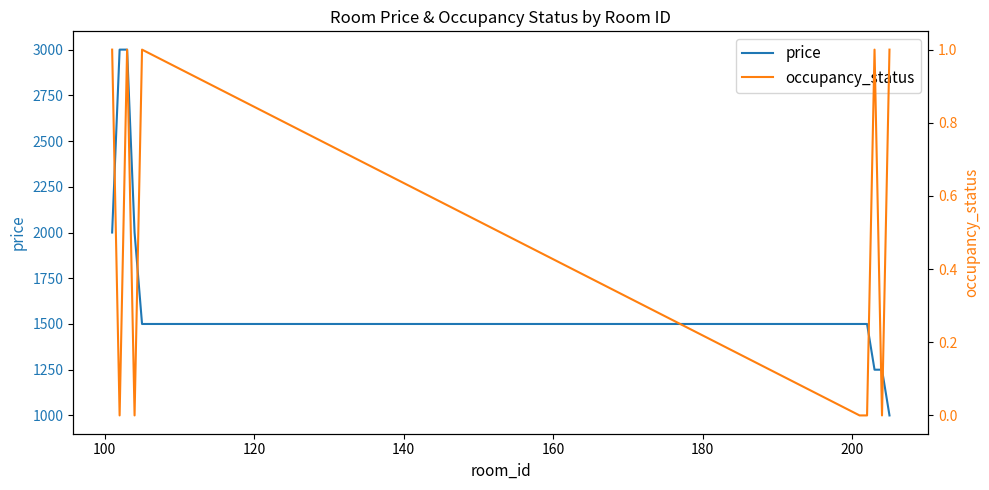

What is the sum of all occupancy_status values?

5